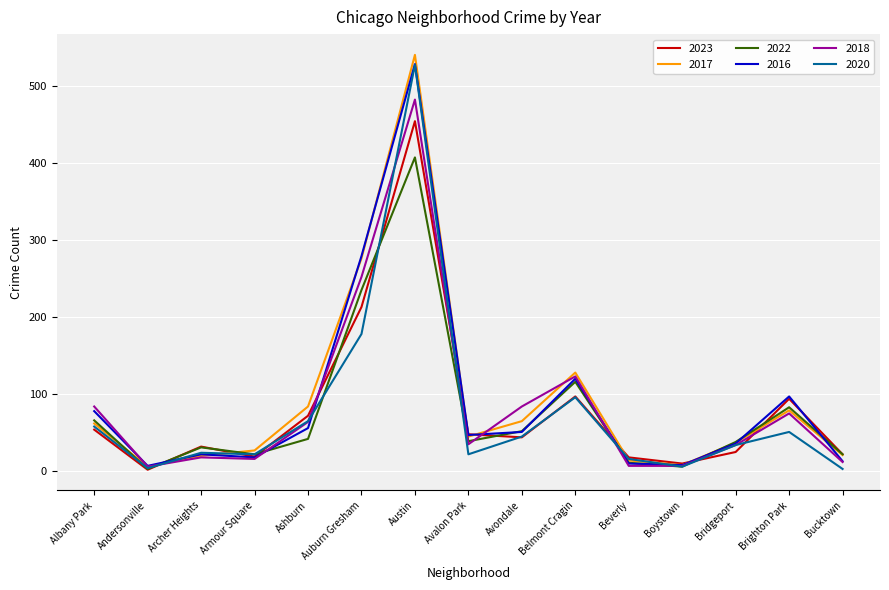

At which category does 2023 reach its first local peak?

Archer Heights